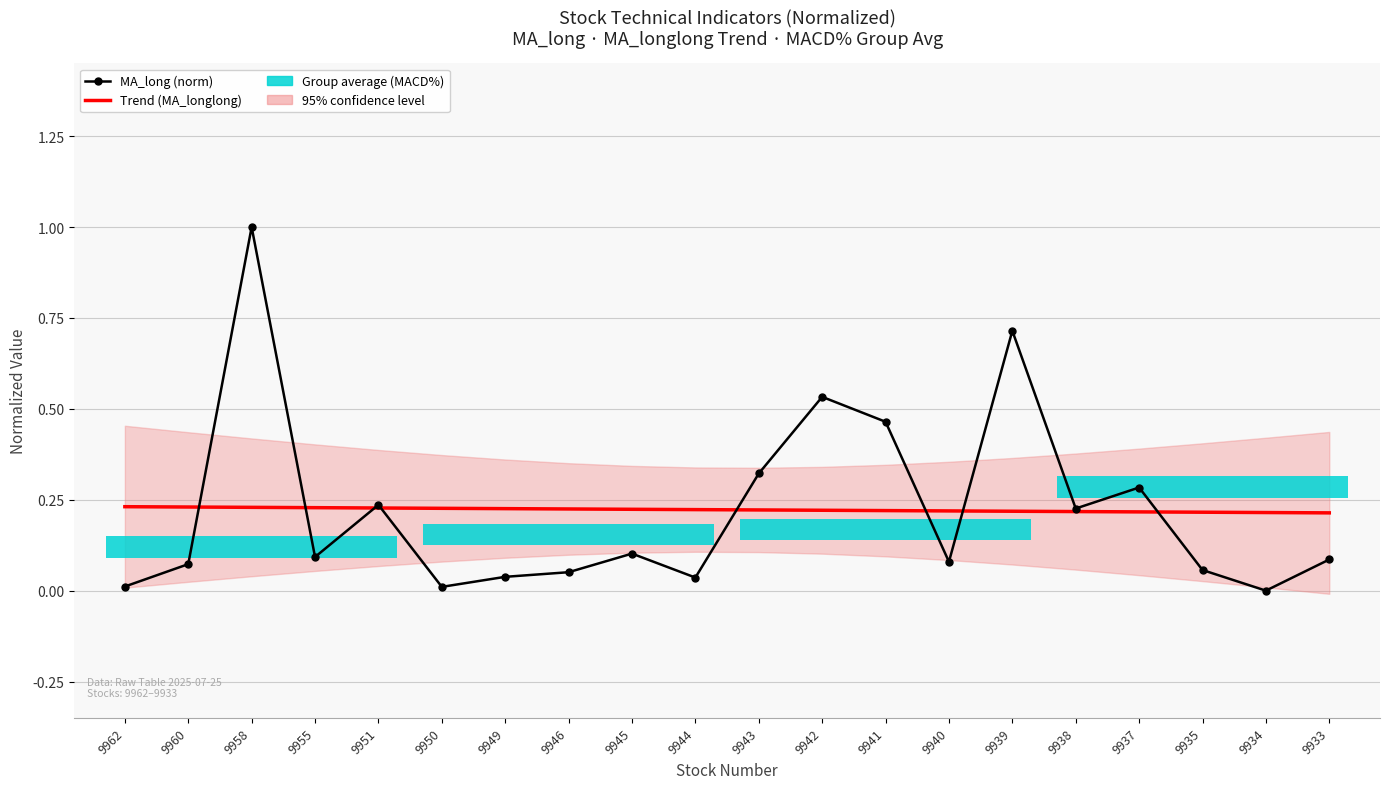

How many positive values does the MA_long (norm) series have?

19